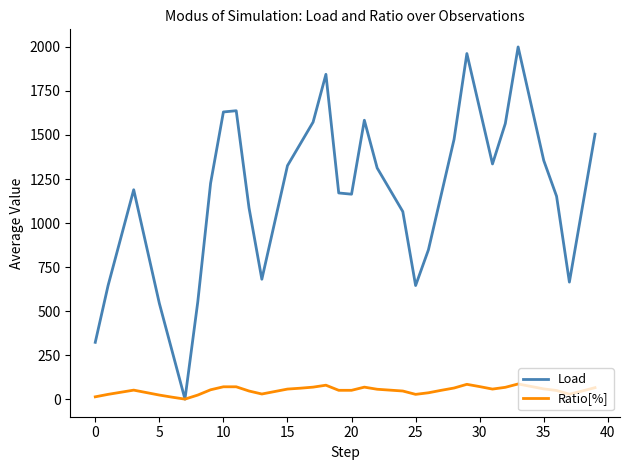

What is the highest value of the Ratio[%] series?

86.0